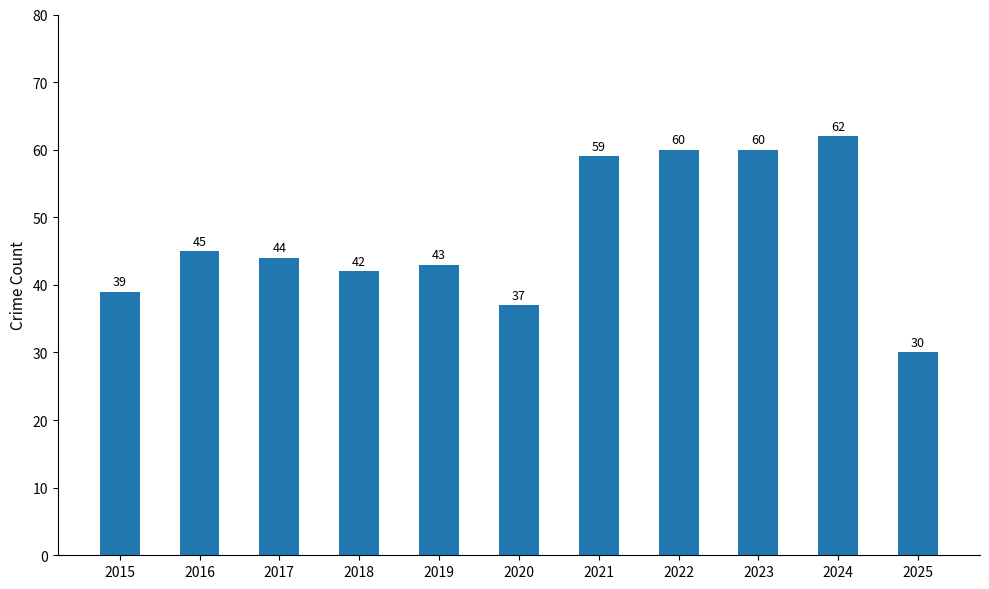

Between 2025 and 2017, which is larger?

2017